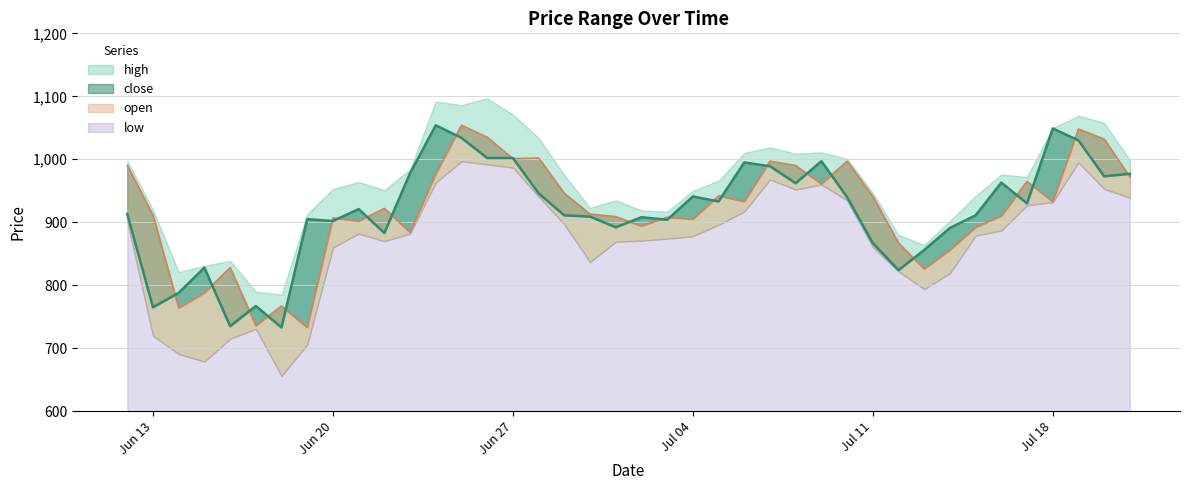

What is the difference between the maximum and second lowest values in the open series?

318